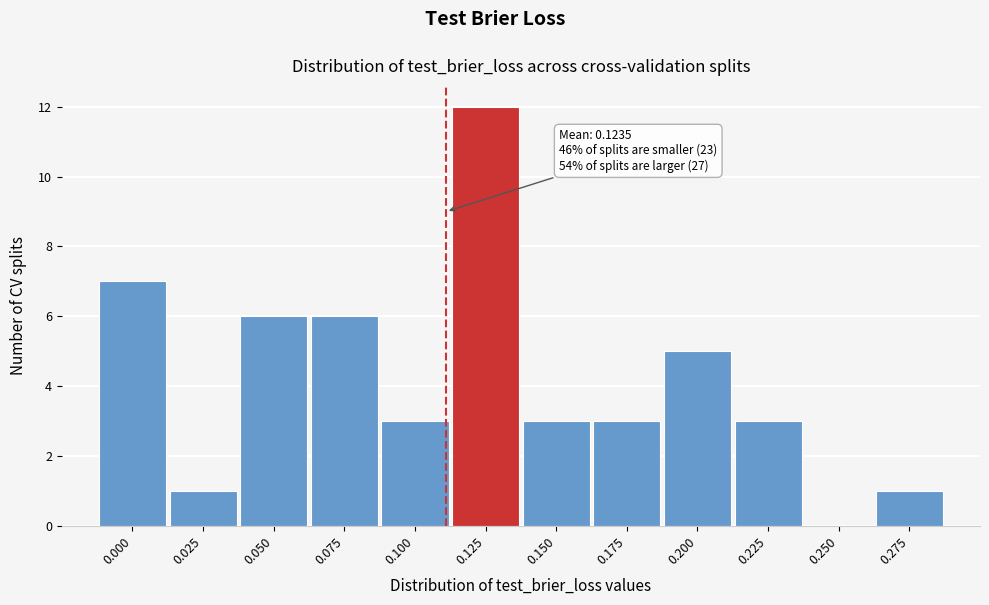

Reading right to left, transcribe all the data shown in this chart.

0.275=1	0.250=0	0.225=3	0.200=5	0.175=3	0.150=3	0.125=12	0.100=3	0.075=6	0.050=6	0.025=1	0.000=7